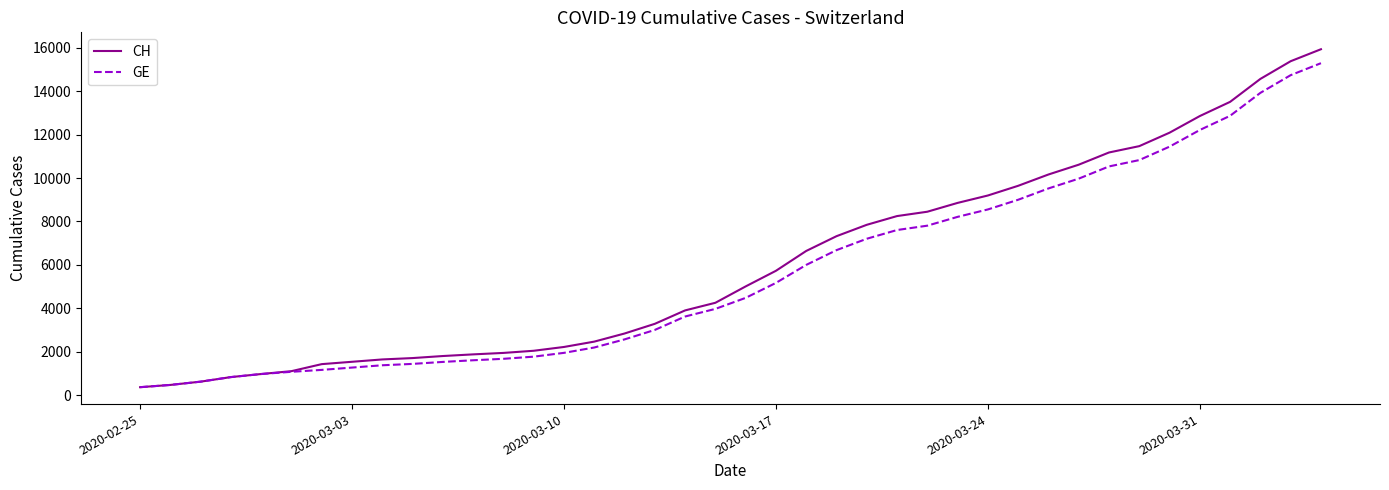

Which series has the widest spread of values?

CH